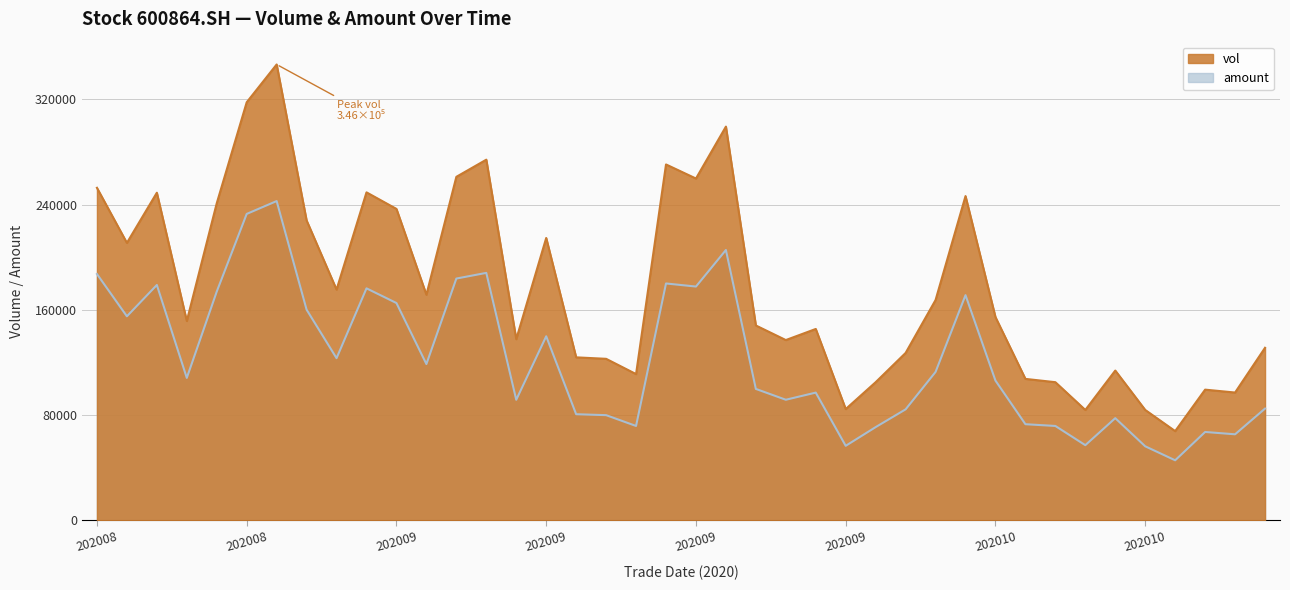

The value of amount at 20201016 is 57210.6. True or false?

True